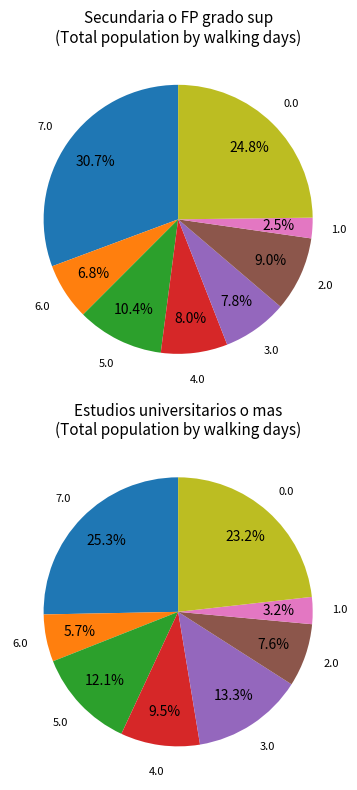

Is it true that 1.0 is 1% of the pie?

False